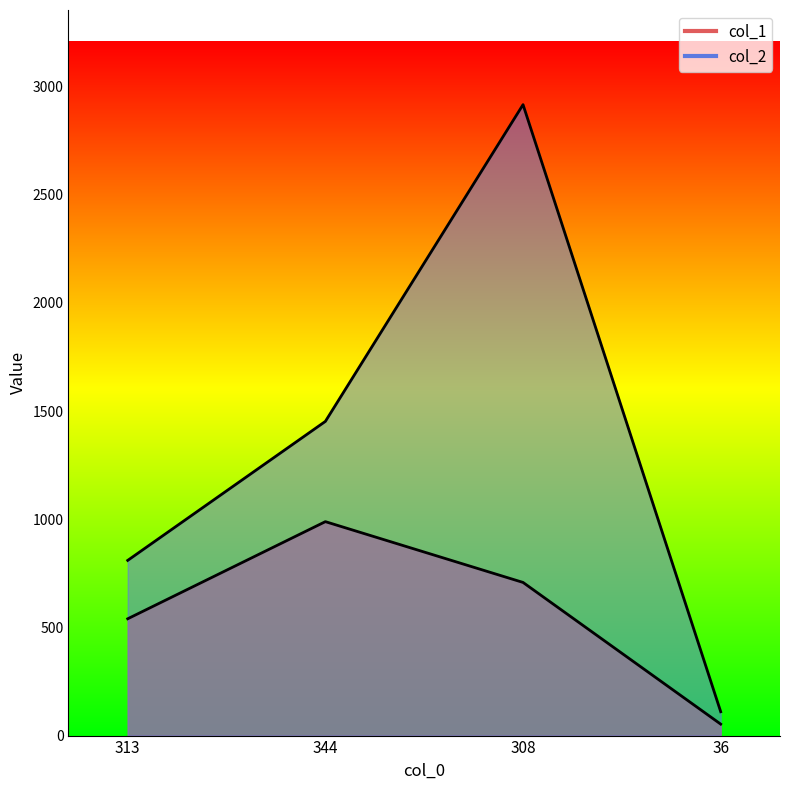

What position from the right is 313?

4